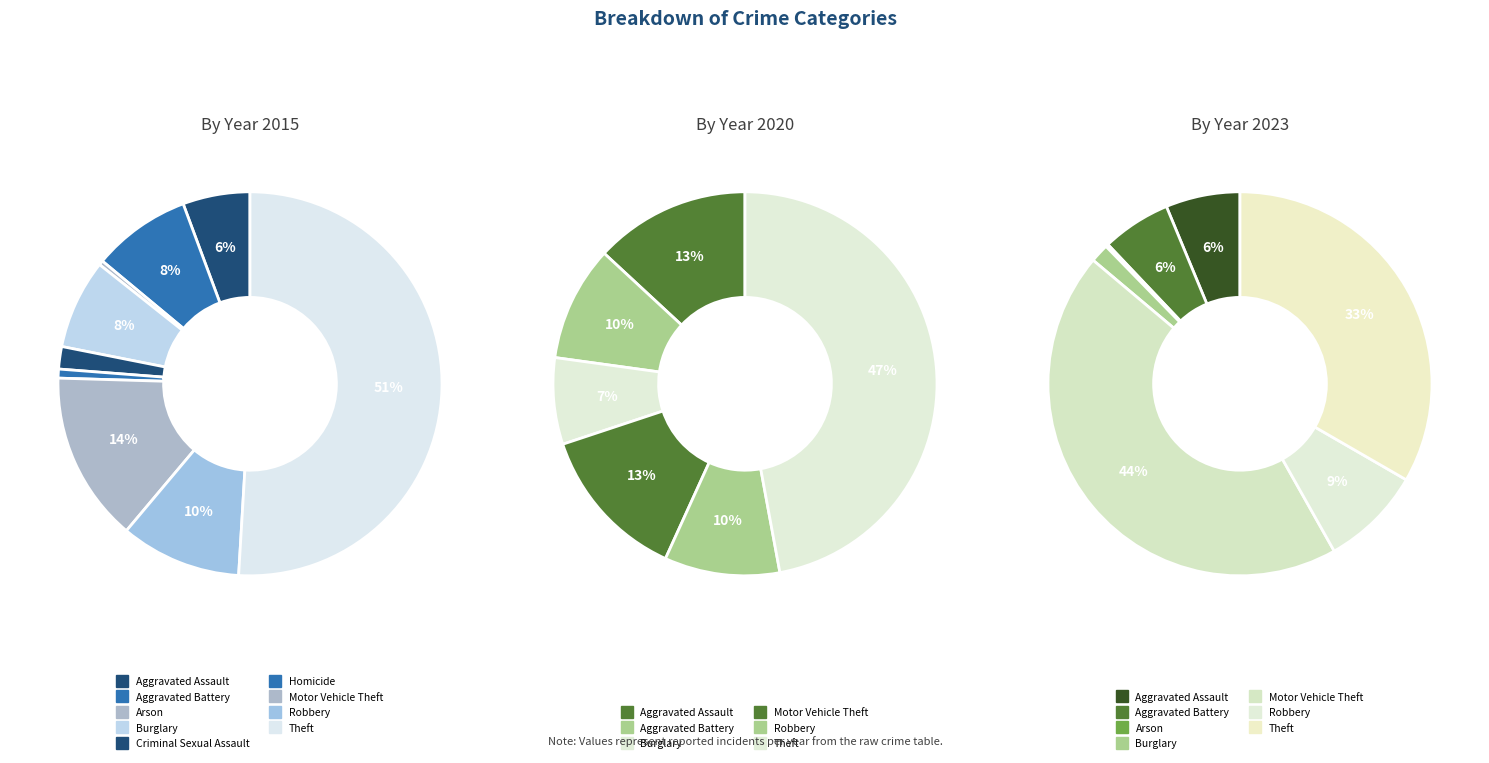

To the nearest percent, what portion does 4 represent?

2%